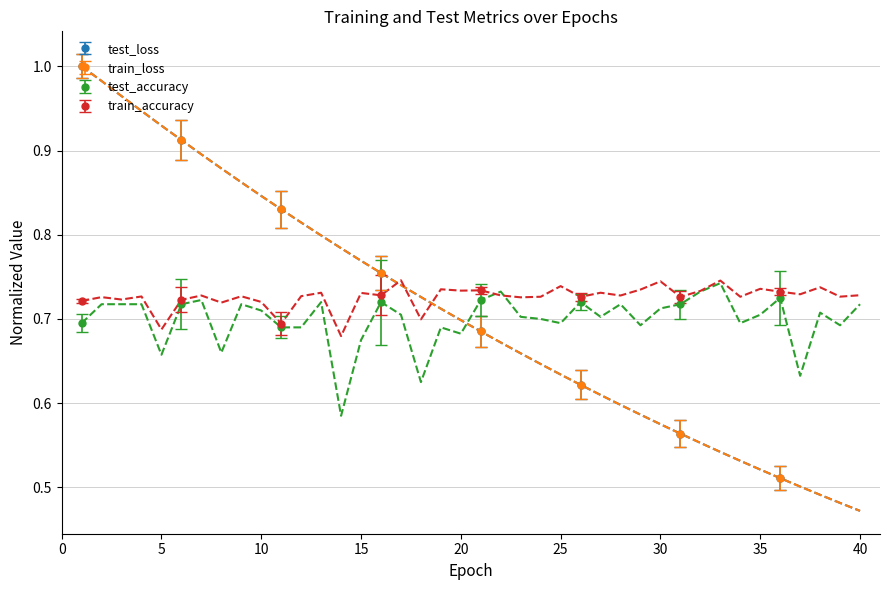

What is the spread (max minus min) of values at 9?

0.1